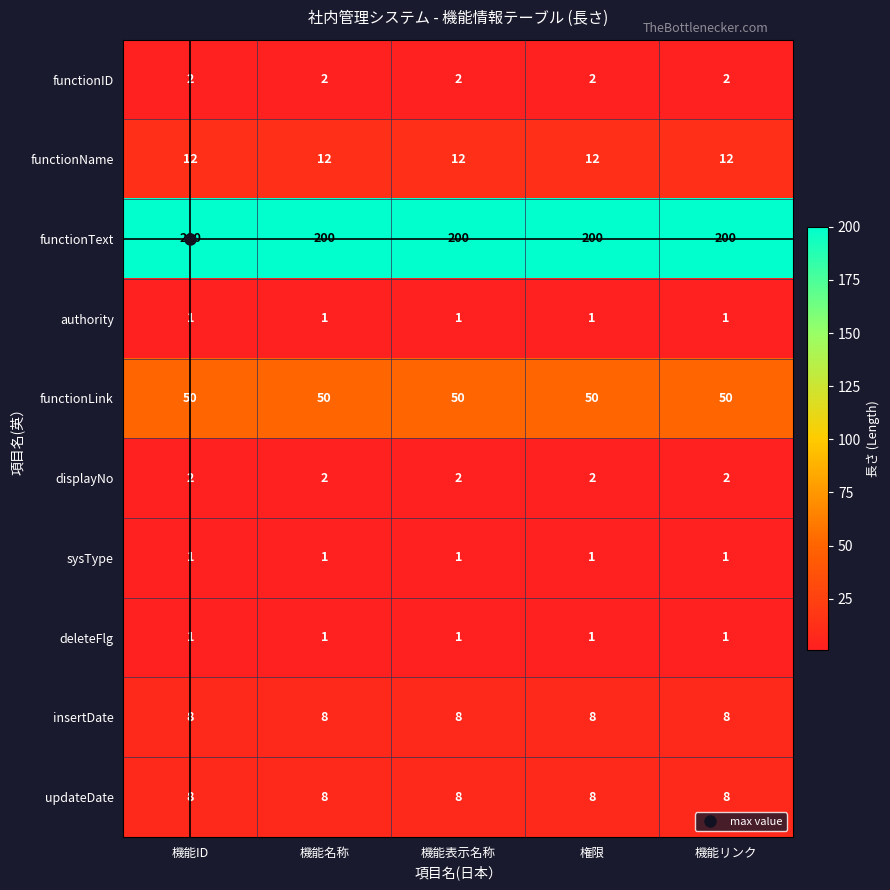

The sysType series shows 1 at 機能表示名称. True or false?

True